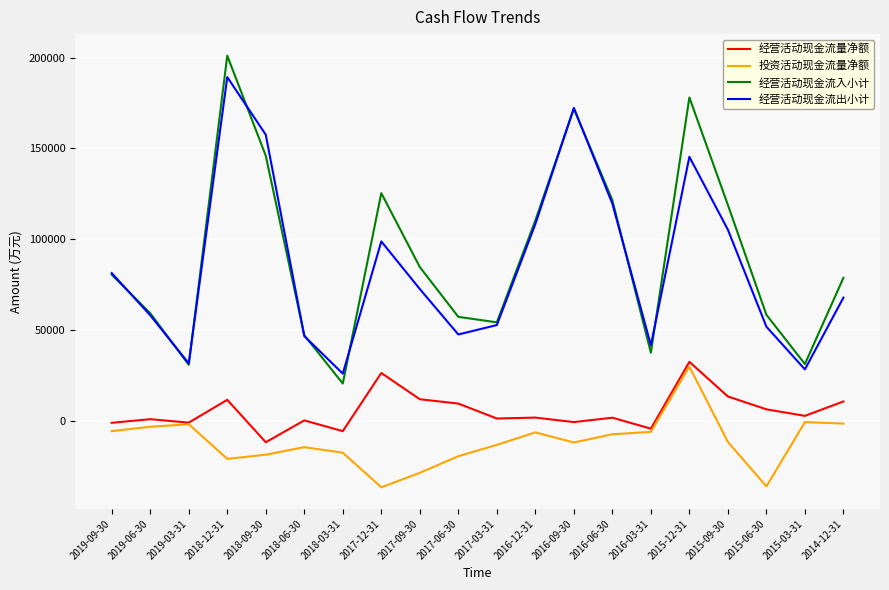

Does the chart have visible grid lines?

Yes